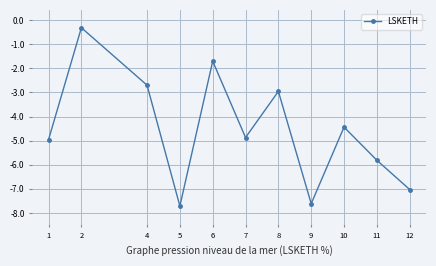

How many lines are shown in the chart?

1